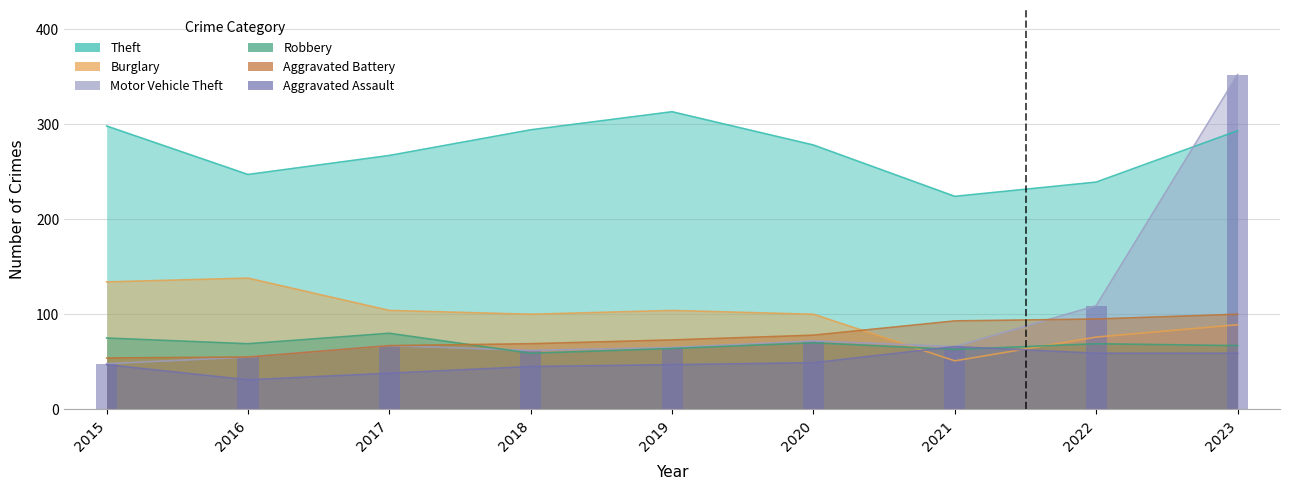

Between 2021 and 2022, which series saw the biggest shift?

Motor Vehicle Theft